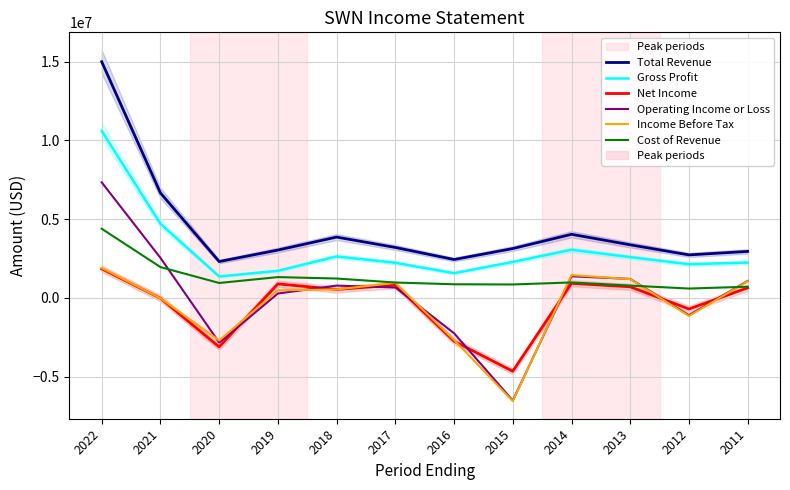

The Cost of Revenue series shows 1957000 at 2021. True or false?

True